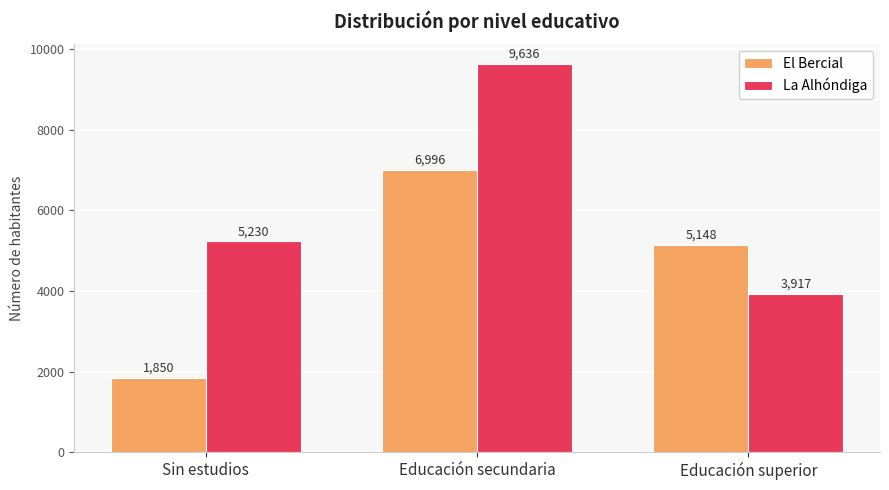

Between Sin estudios and Educación secundaria, which series saw the biggest shift?

El Bercial